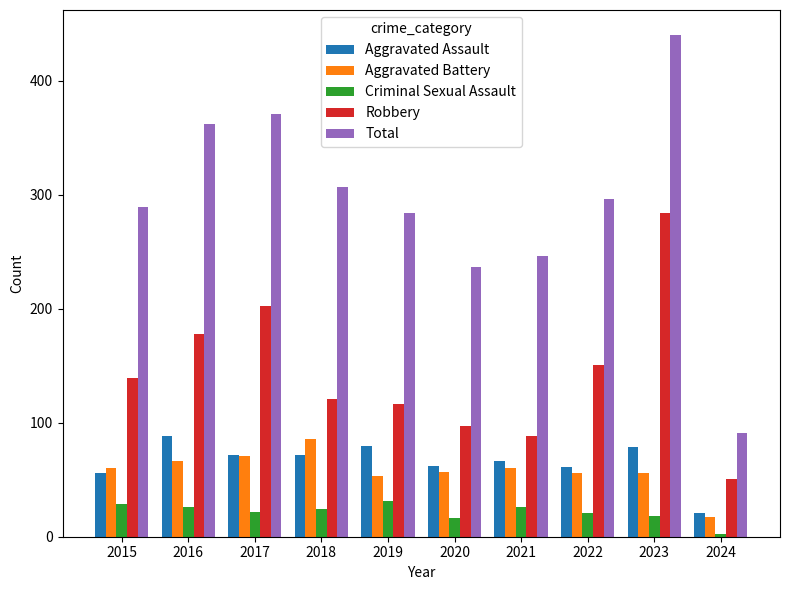

At 2023, list the series in order from smallest to largest.

Criminal Sexual Assault, Aggravated Battery, Aggravated Assault, Robbery, Total